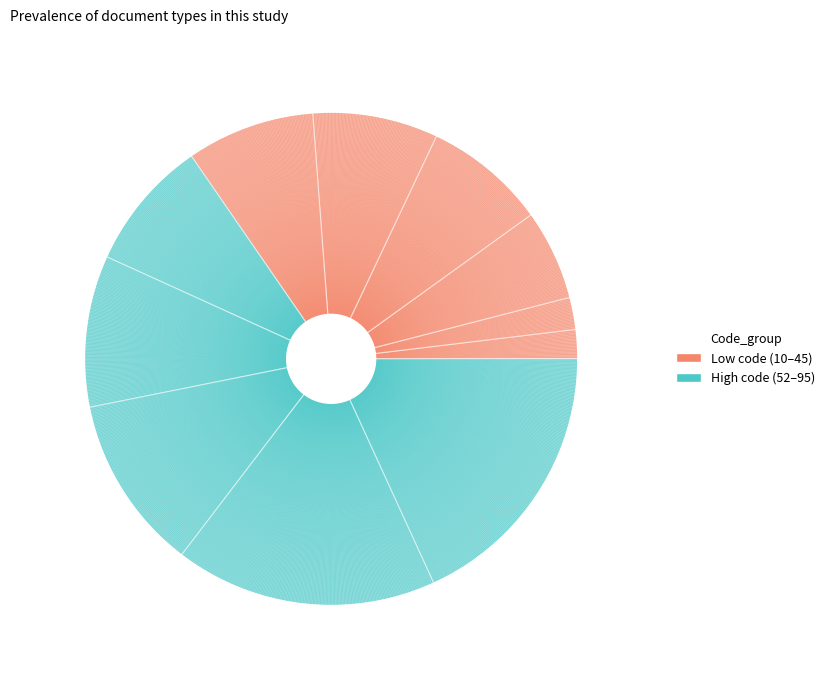

How many slices are in this pie chart?

11